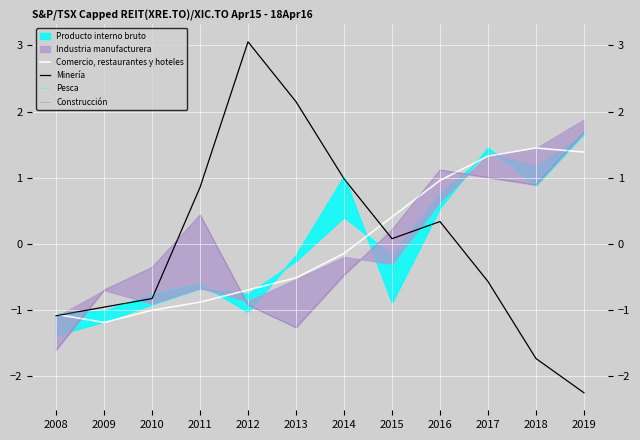

How many data points in Construcción are less than 0?

6